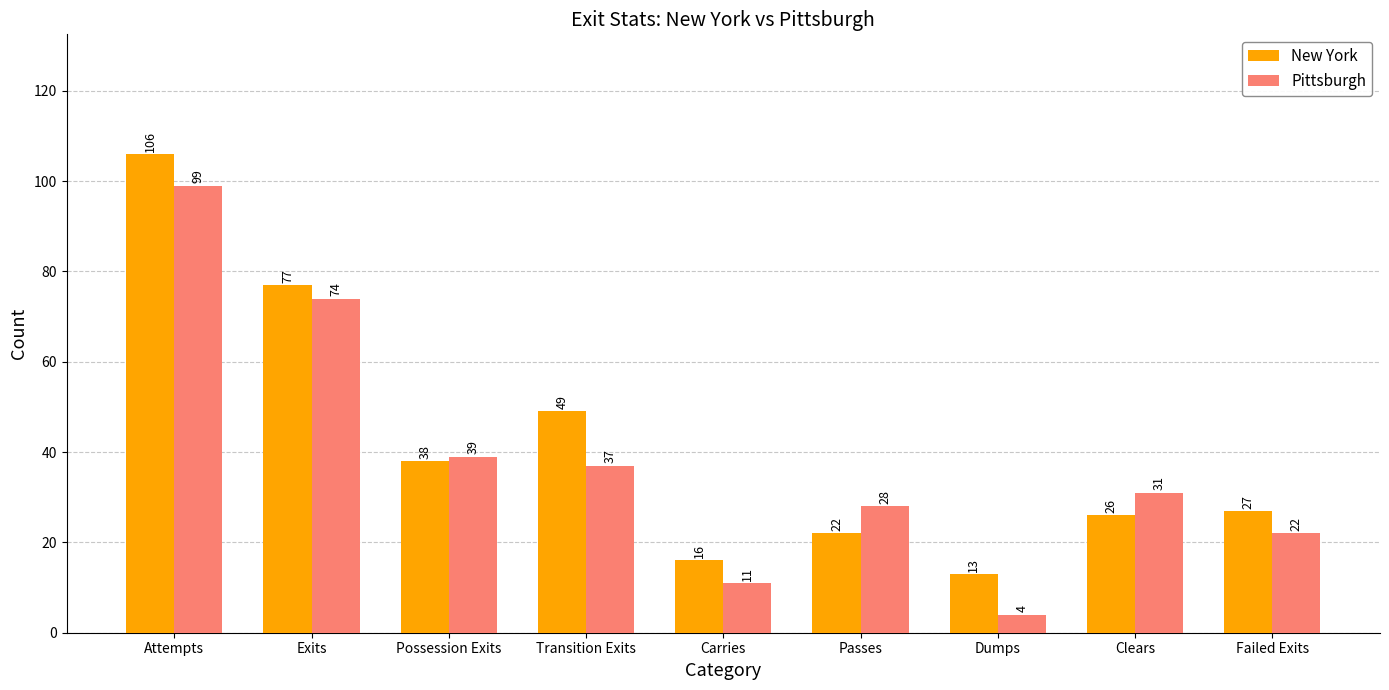

Rank the series by their average value, from highest to lowest.

New York, Pittsburgh